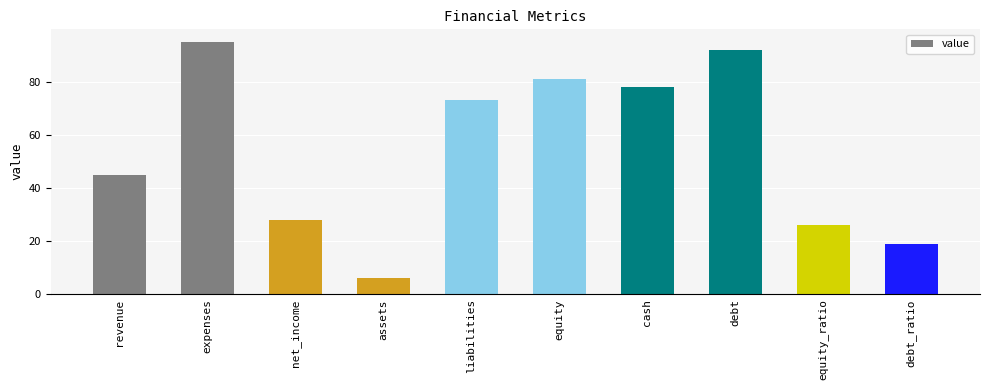

What is the difference between the values at debt and equity?

11